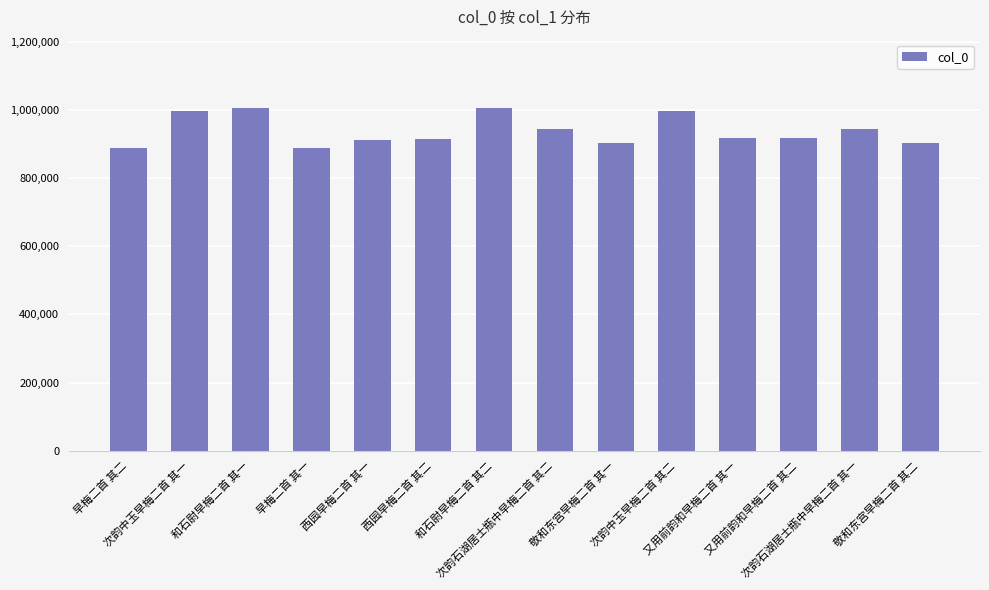

What is the difference between the values at 次韵石湖居士瓶中早梅二首 其二 and 和石尉早梅二首 其二?

61892